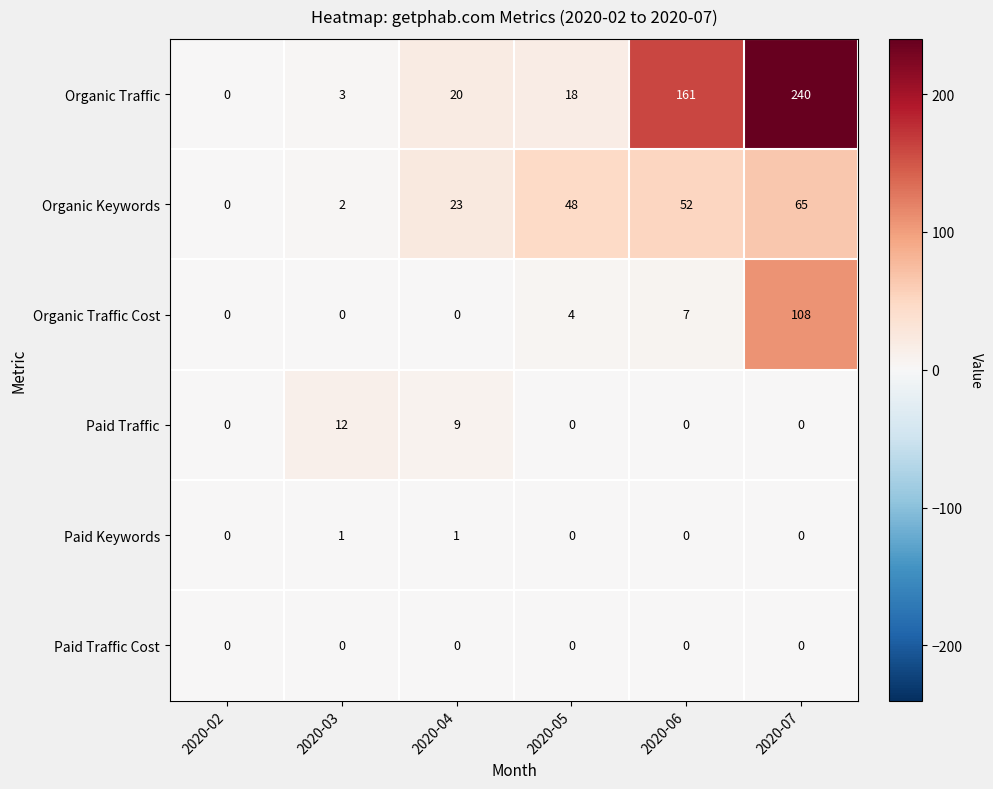

Which series has the widest spread of values?

Organic Traffic